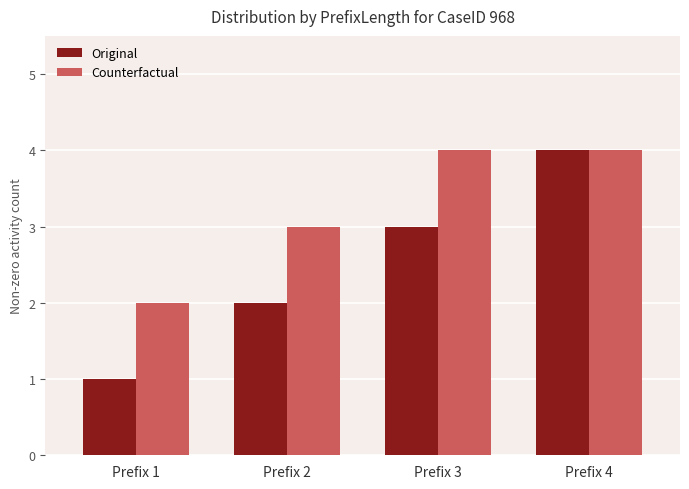

Which series changed the most between Prefix 1 and Prefix 4?

Original